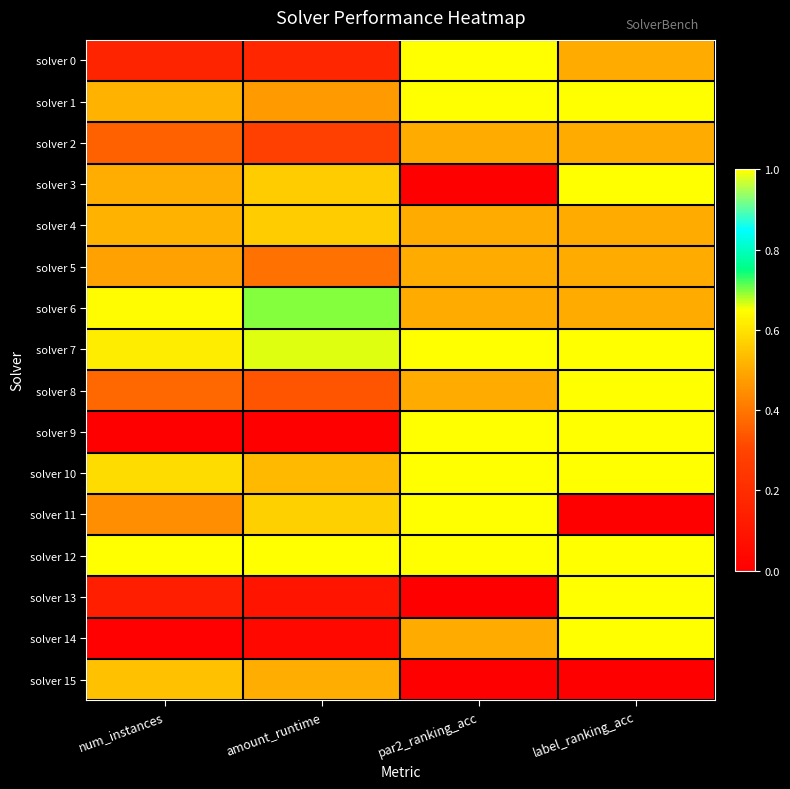

At which category does the chart reach its peak across all series?

par2_ranking_acc